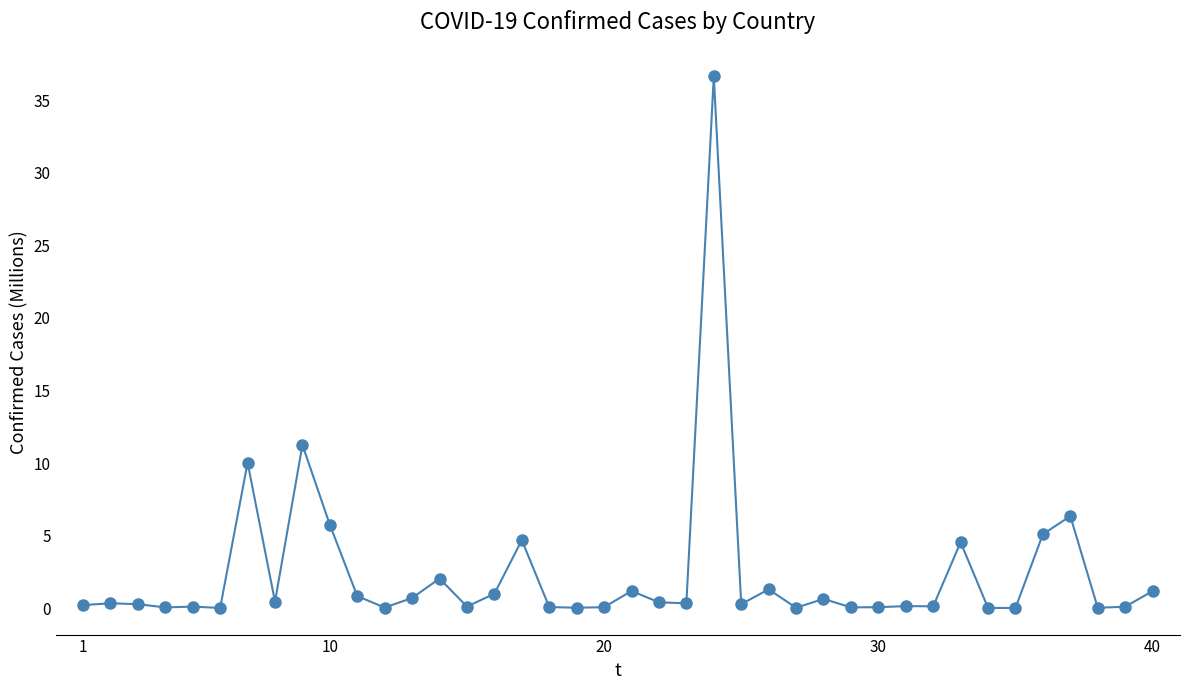

What is the value of the 16th point from the left?

1.0